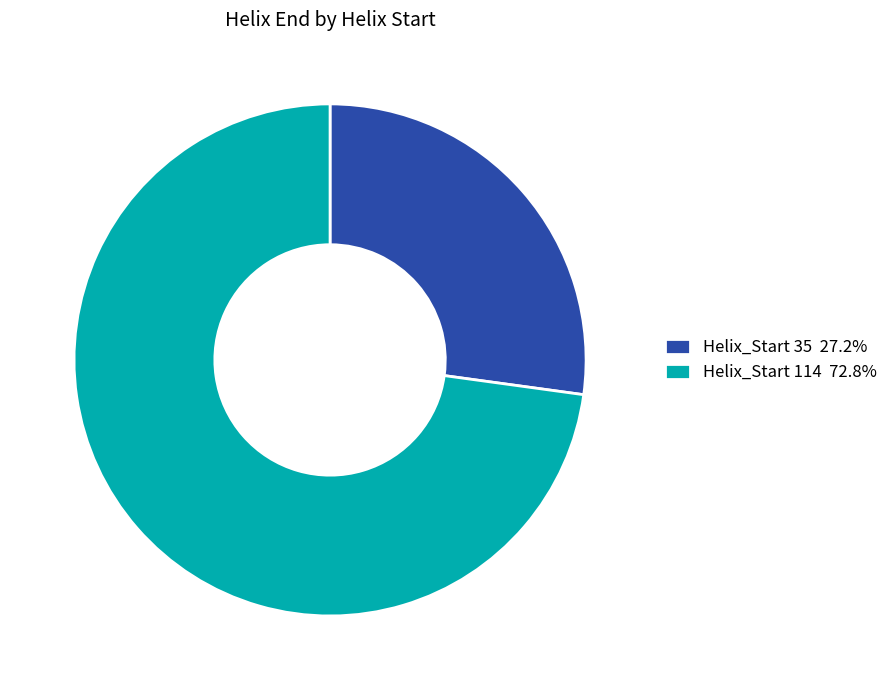

Does Helix_Start 114 72.8% represent more than half of the total?

Yes